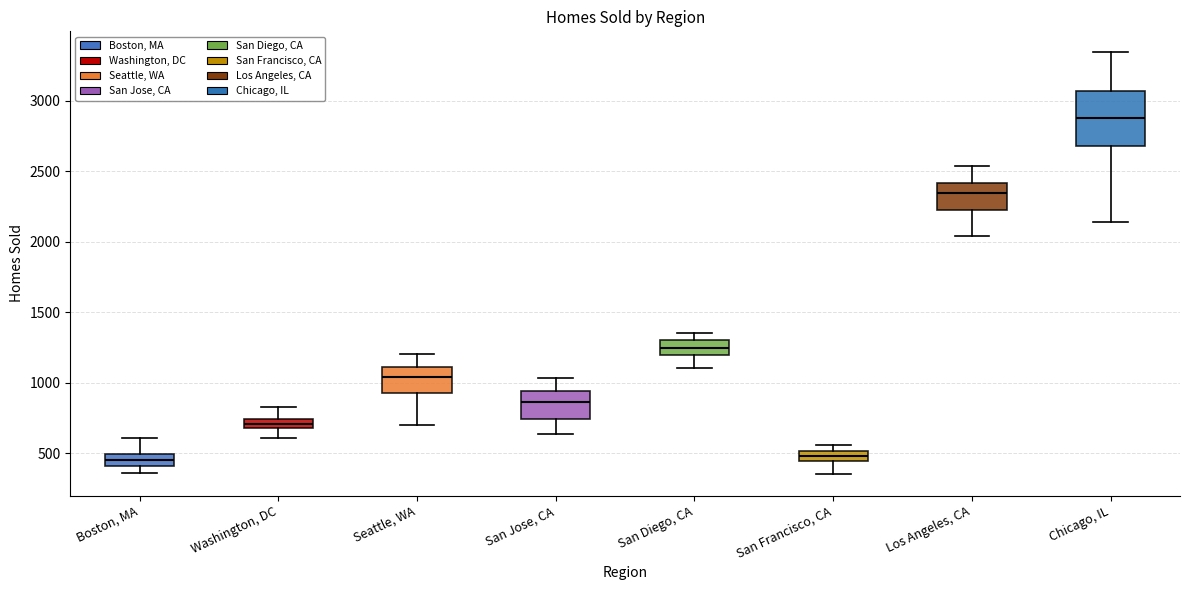

Comparing the boxes themselves (not the whiskers), which one is the tallest?

Chicago, IL